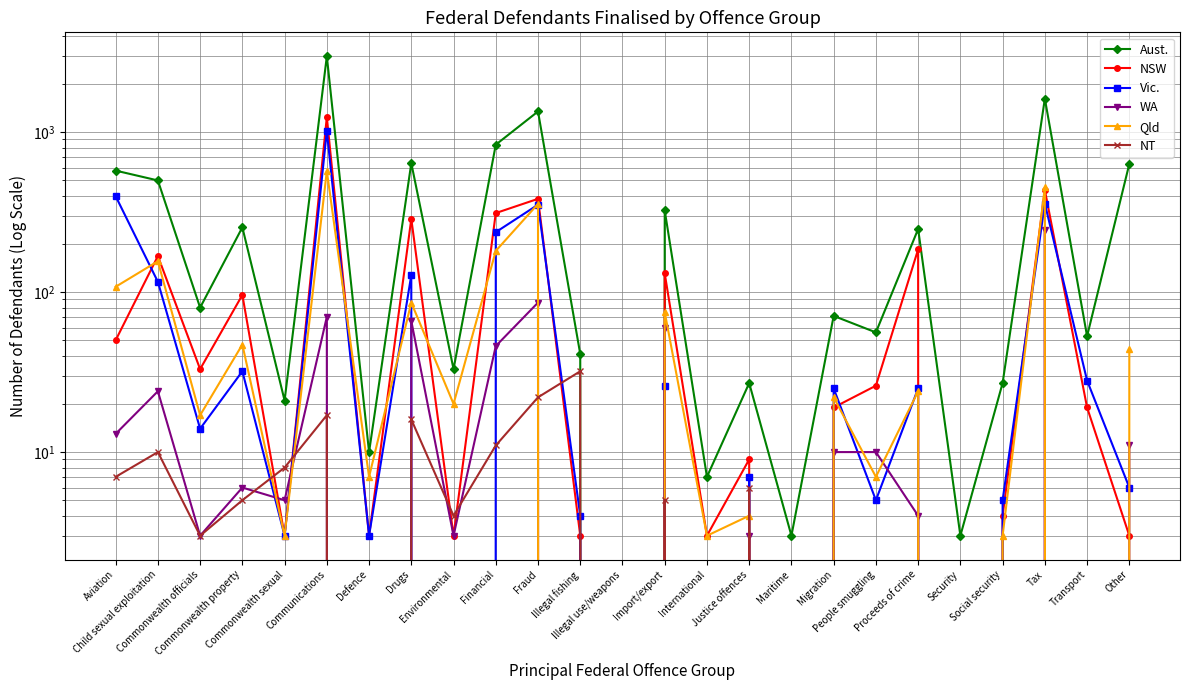

At which category is the sum across all series the highest?

Communications